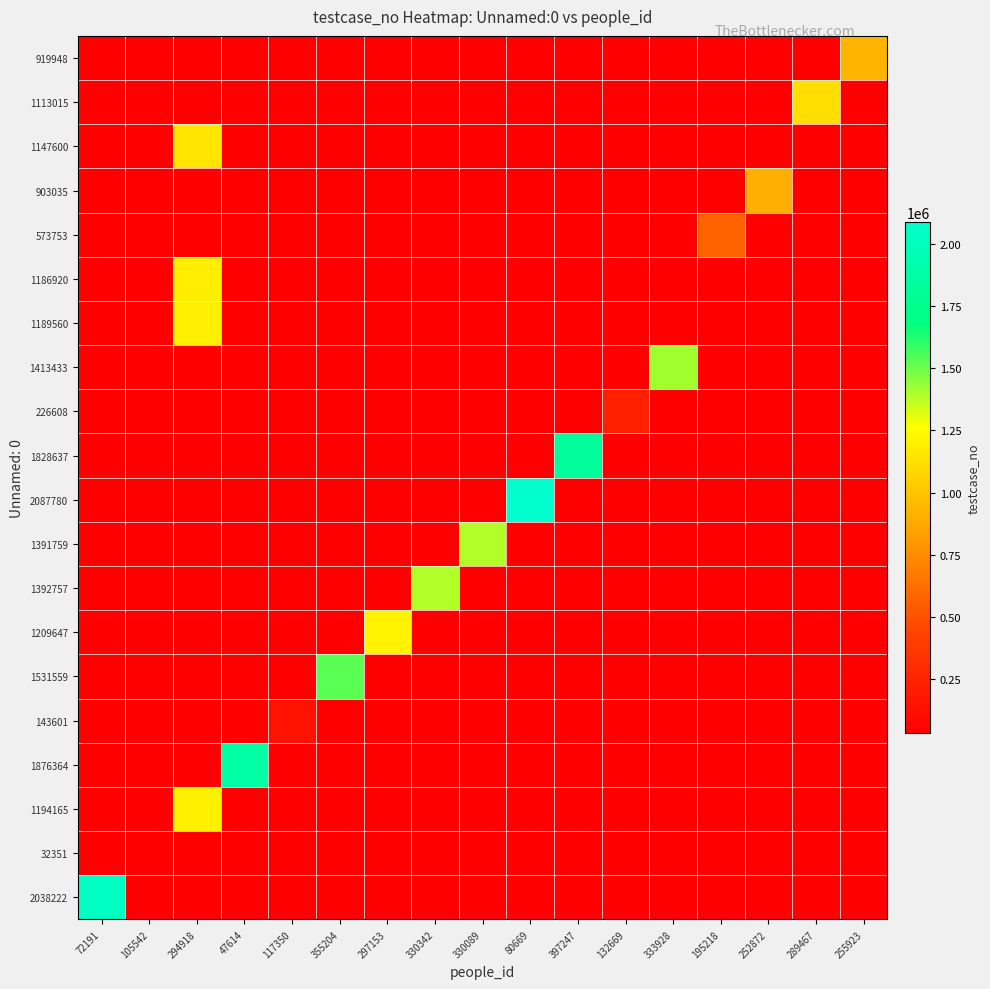

Rank the series by their maximum value, from lowest to highest.

32351, 143601, 226608, 573753, 903035, 919948, 1113015, 1147600, 1186920, 1189560, 1194165, 1209647, 1391759, 1392757, 1413433, 1531559, 1828637, 1876364, 2038222, 2087780